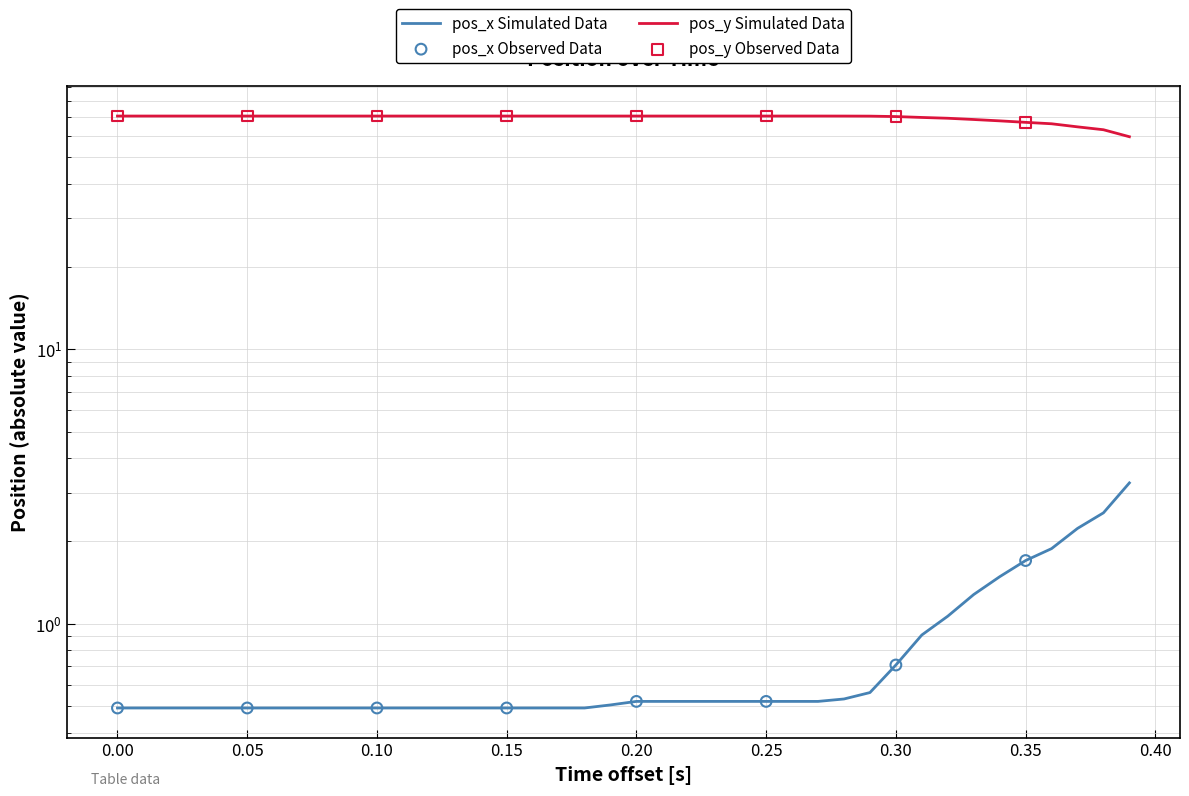

What are all the series names shown in the legend?

pos_x, pos_y